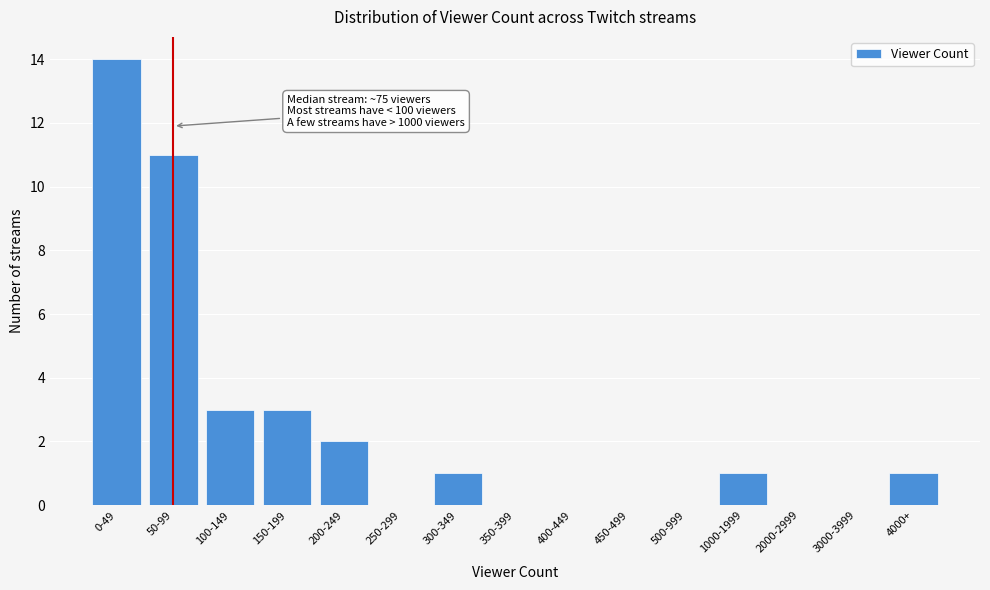

Reading right to left, list all the values displayed in this chart.

4000+=1	3000-3999=0	2000-2999=0	1000-1999=1	500-999=0	450-499=0	400-449=0	350-399=0	300-349=1	250-299=0	200-249=2	150-199=3	100-149=3	50-99=11	0-49=14